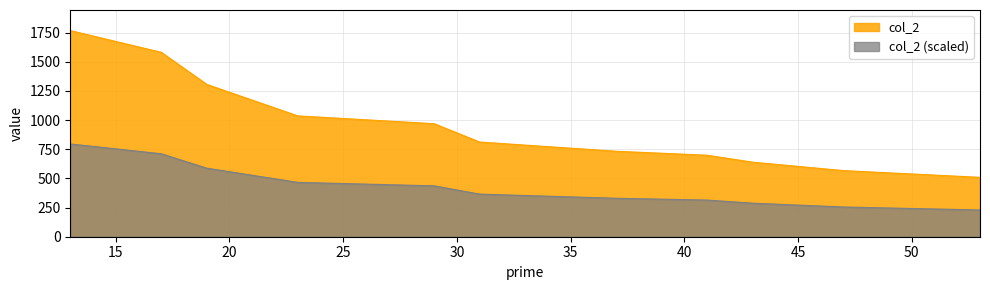

What is the greatest value displayed?

1766.5